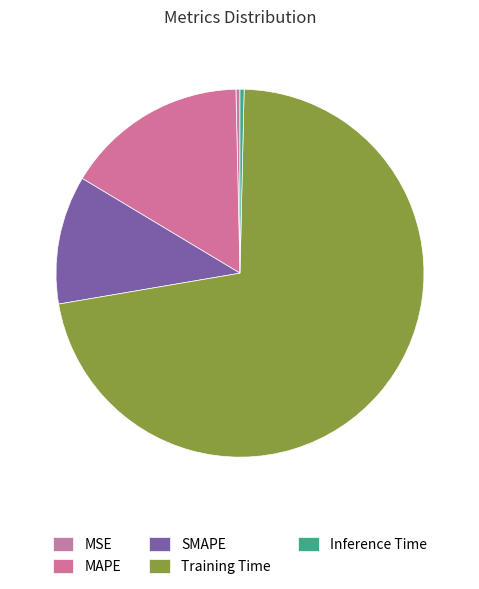

Is it true that MAPE is 2% of the pie?

False